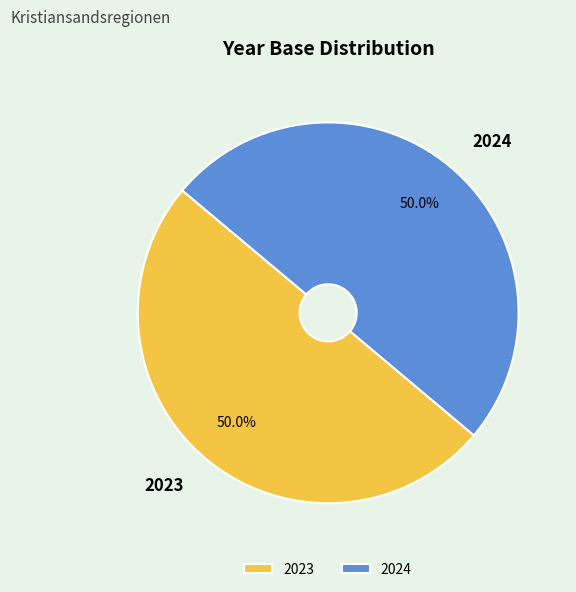

What is the ratio of the value at 2024 to the value at 2023?

1.0